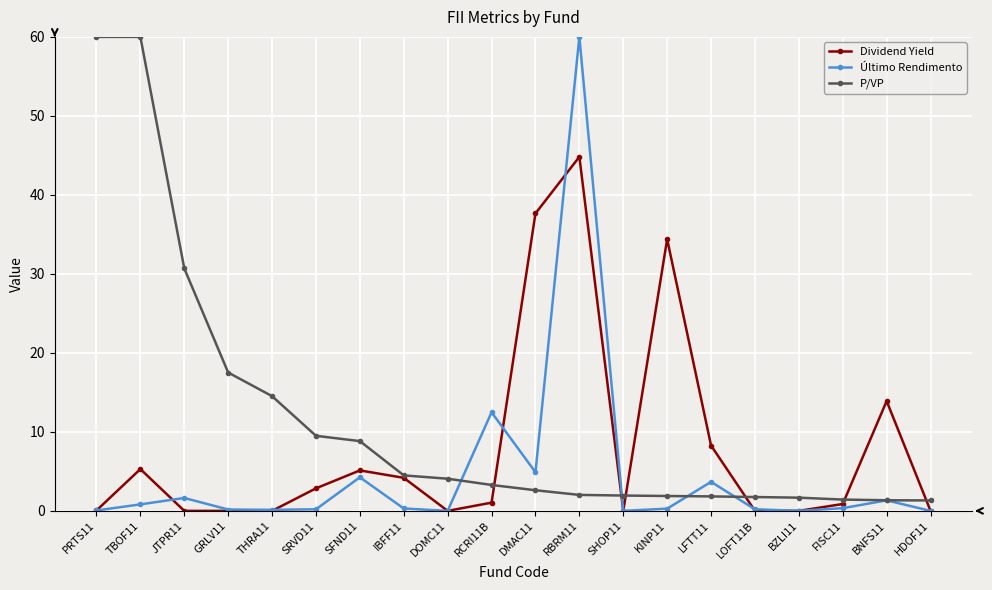

What is the difference between the Dividend Yield values at SRVD11 and KINP11?

31.5